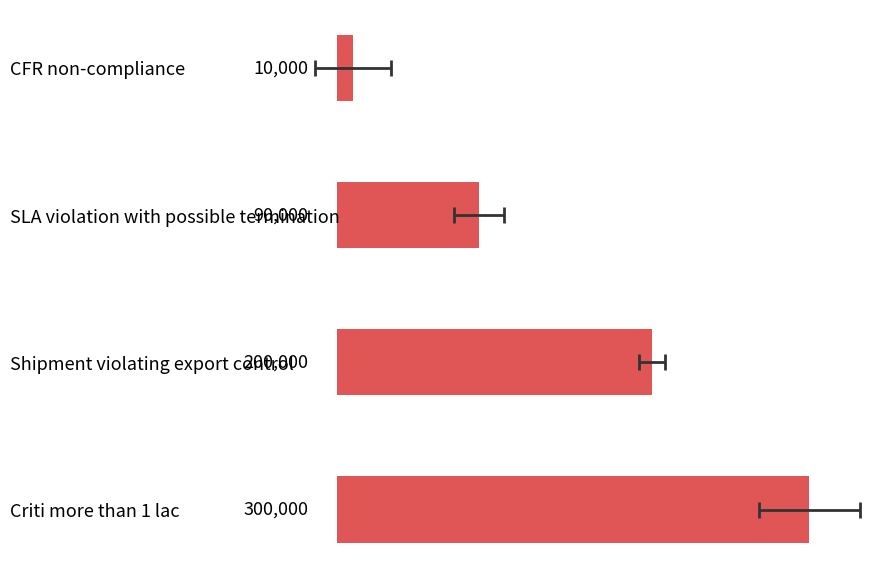

What position from the right is CFR non-compliance?

4